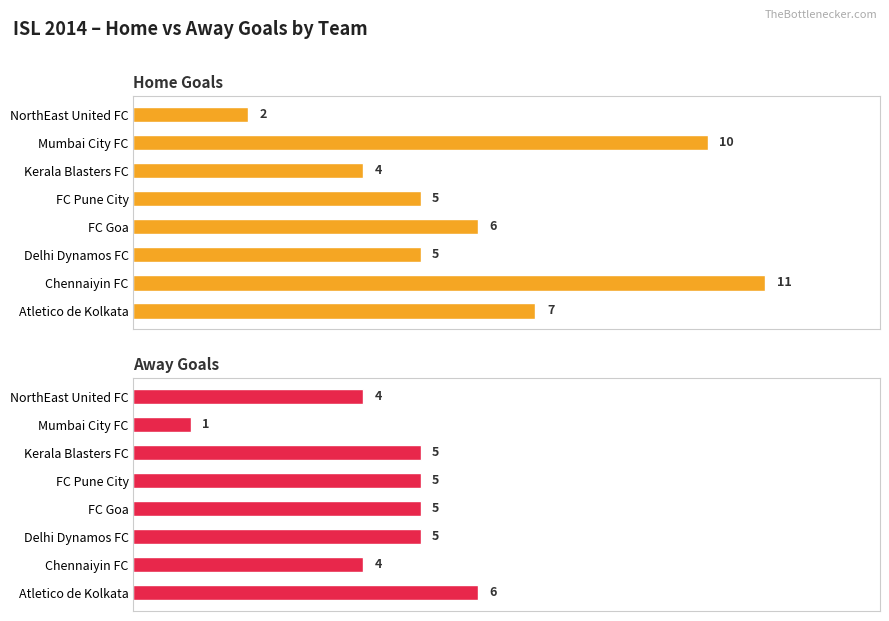

Which series has the widest spread of values?

Home Goals